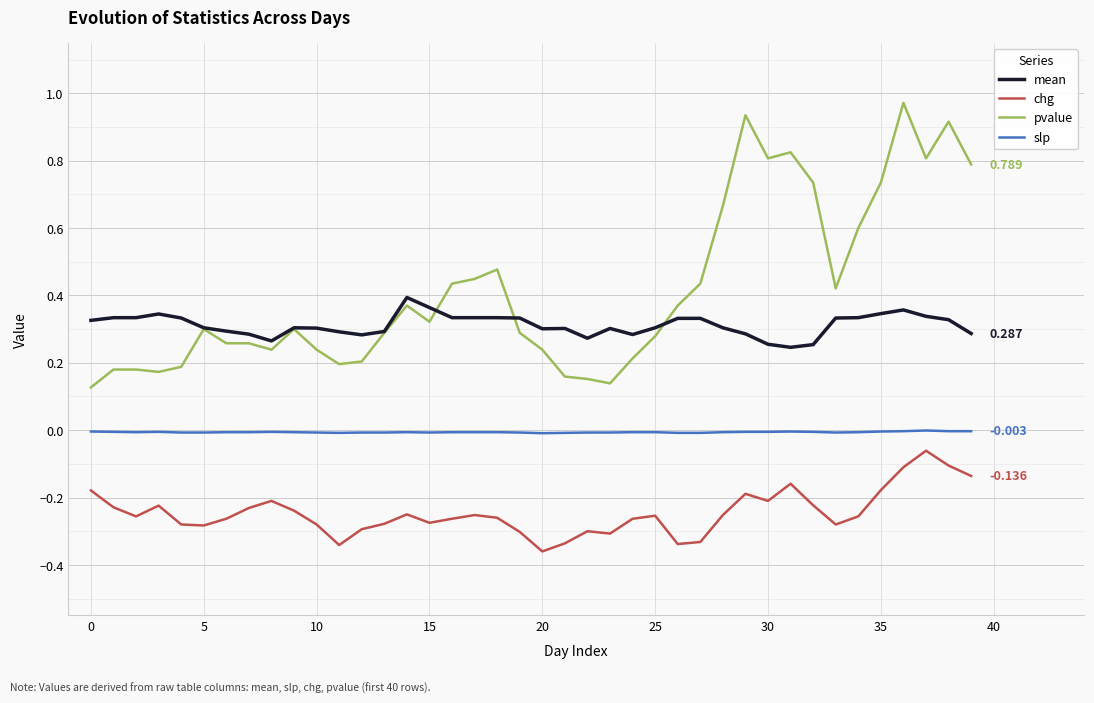

Which series has the largest total across all categories?

pvalue